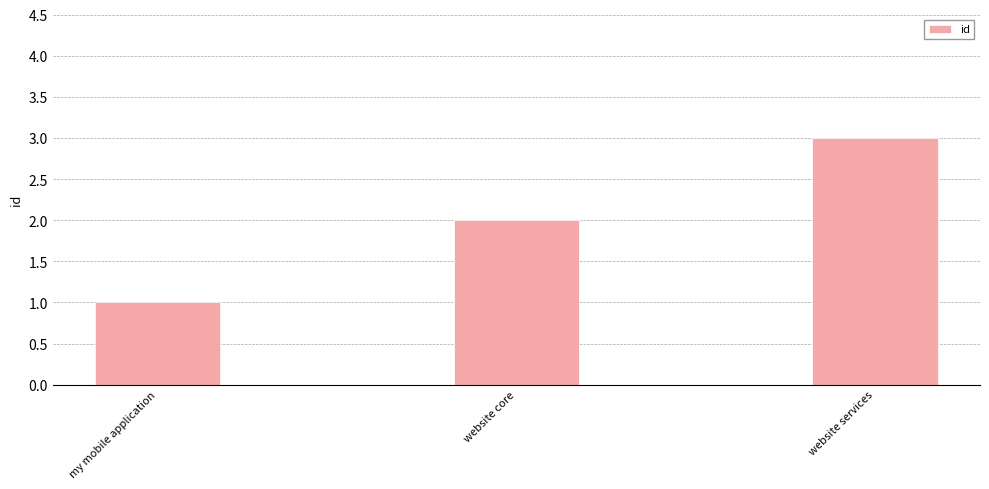

Which has a higher value, website services or my mobile application?

website services